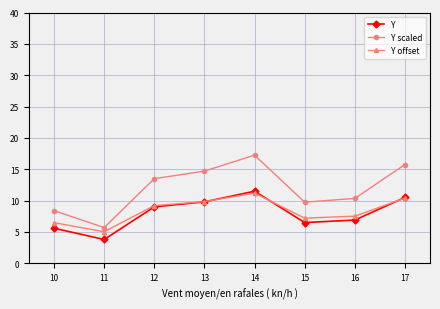

At which category is the sum across all series the highest?

14